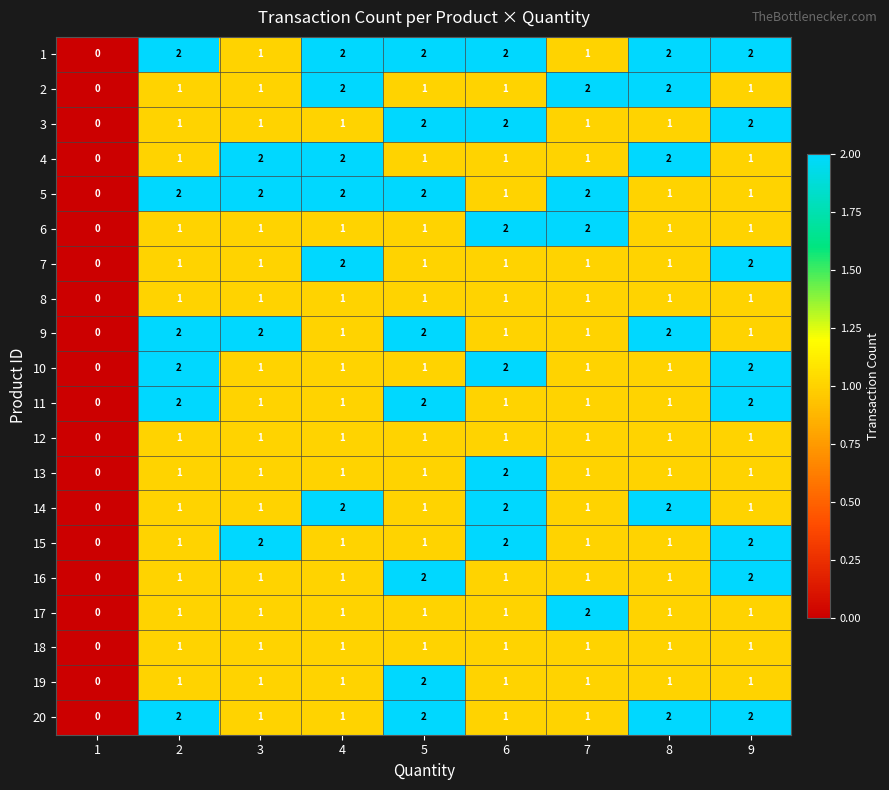

Is it true that 14 equals 2 at 4?

True